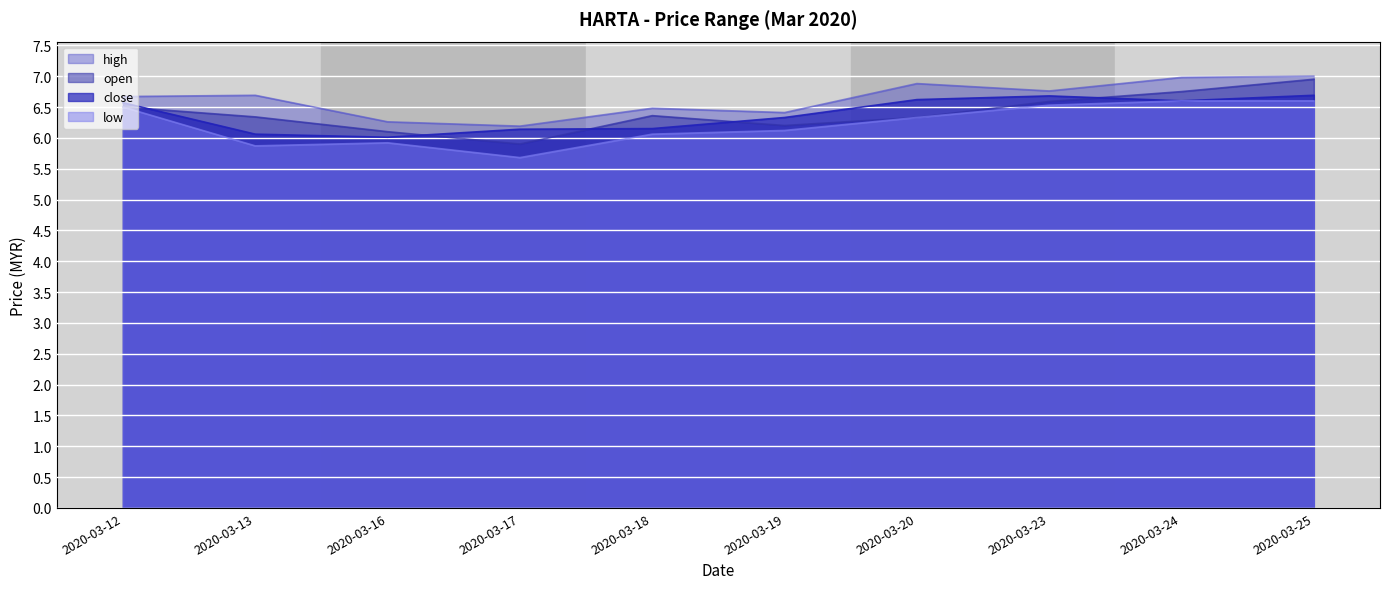

At which label is high closest to 6?

2020-03-17